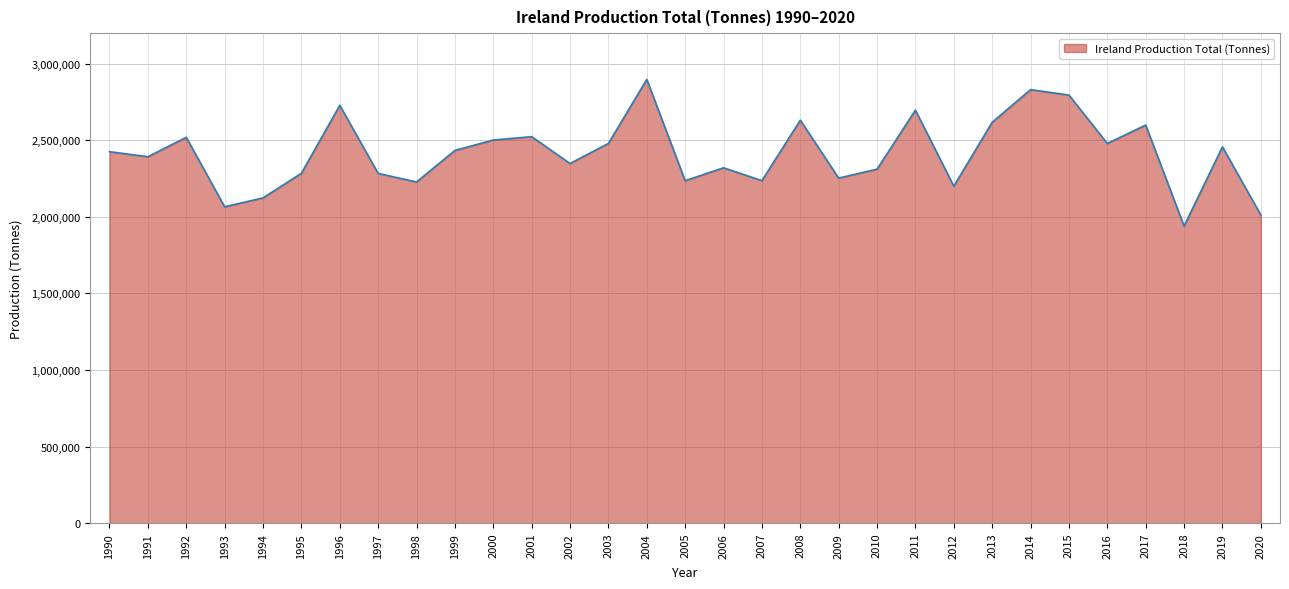

The chart shows a value of 3443234 at 2017. True or false?

False